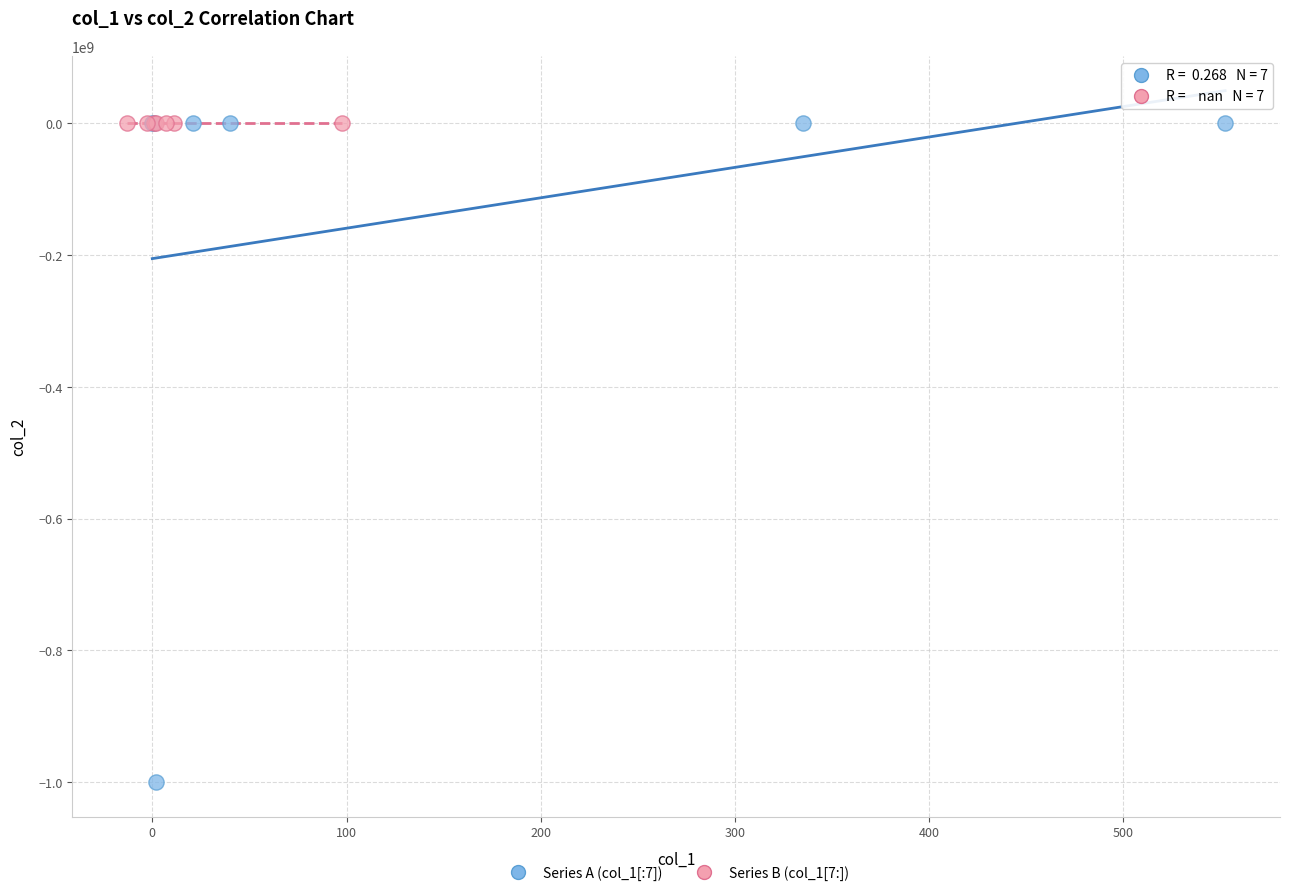

Which series contains the lowest Y value?

Series A (col_1[:7])